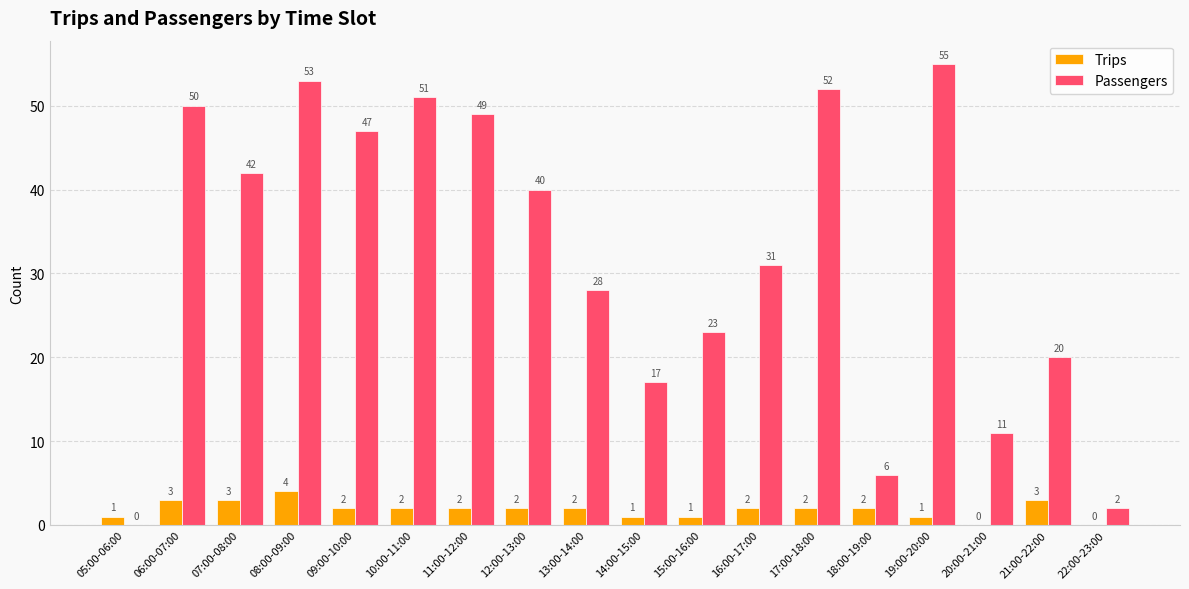

What is the sum of the Trips values at 10:00-11:00 and 15:00-16:00?

3